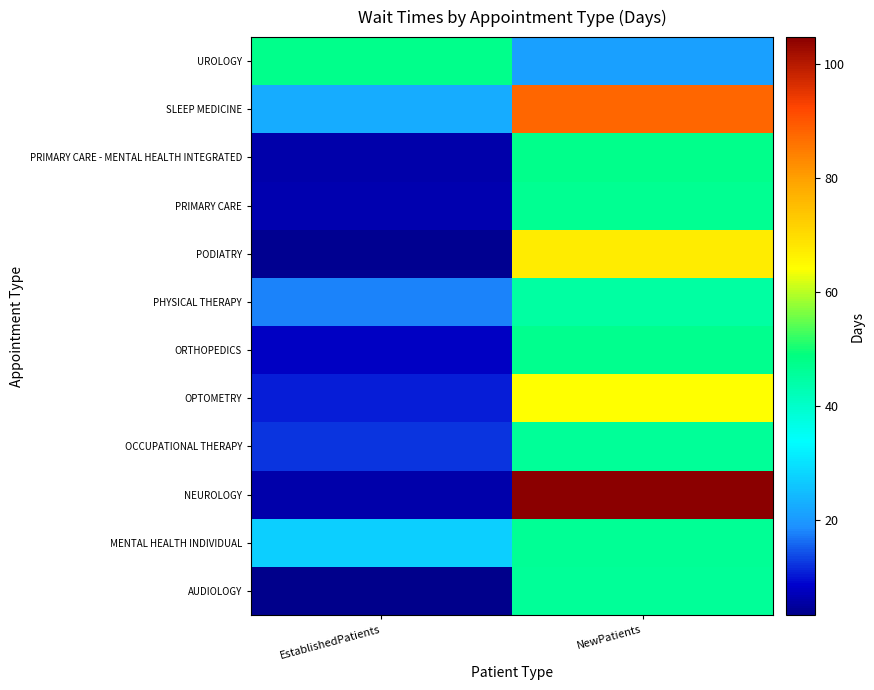

At which category does the chart reach its peak across all series?

NewPatients